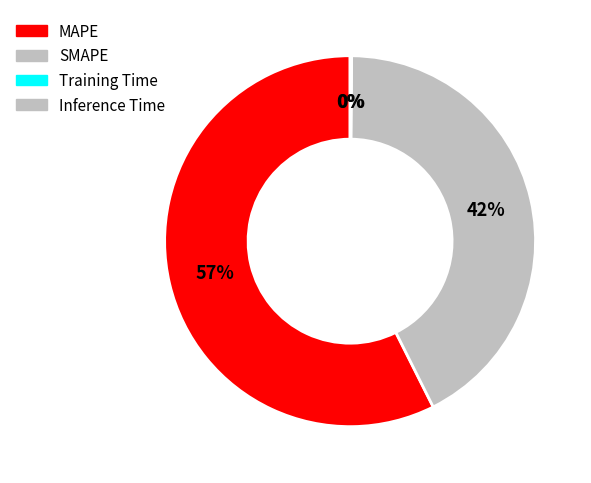

Between Inference Time and Training Time, which is larger?

Inference Time